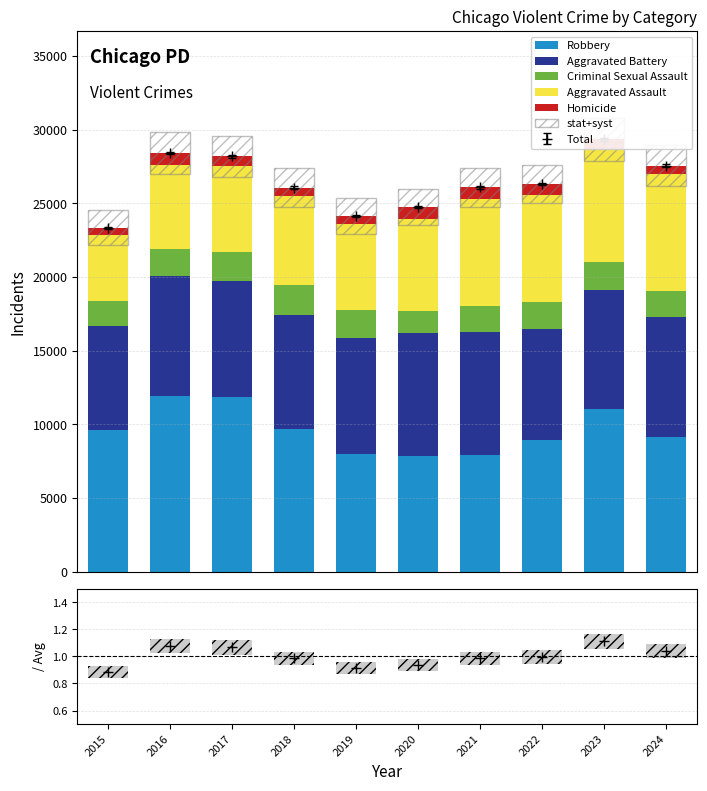

What is the value of the Aggravated Battery bar at the 6th from the left?

8320